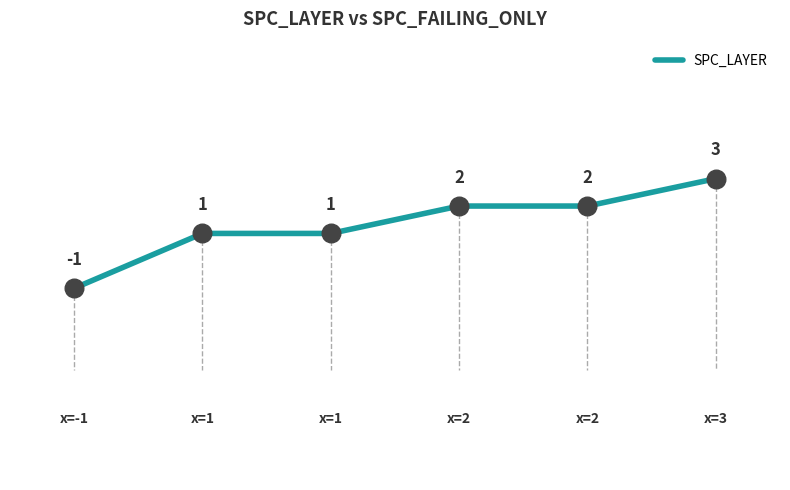

What is the greatest value displayed?

3